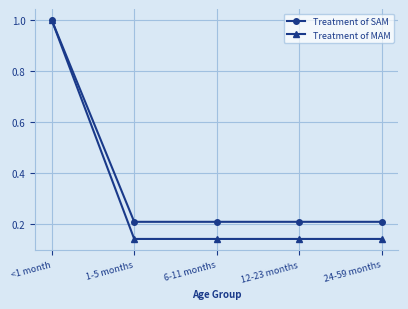

True or false: Treatment of MAM has a value of 0.2 at 12-23 months.

False